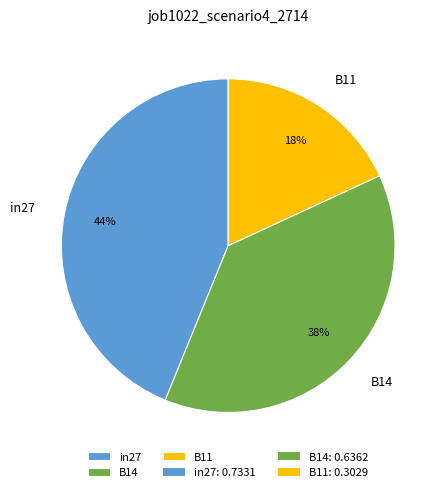

Does any single category account for the majority?

No